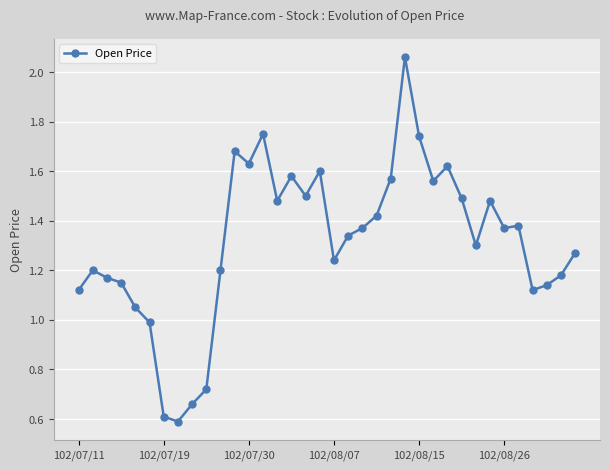

What is the minimum value shown in the chart?

0.6